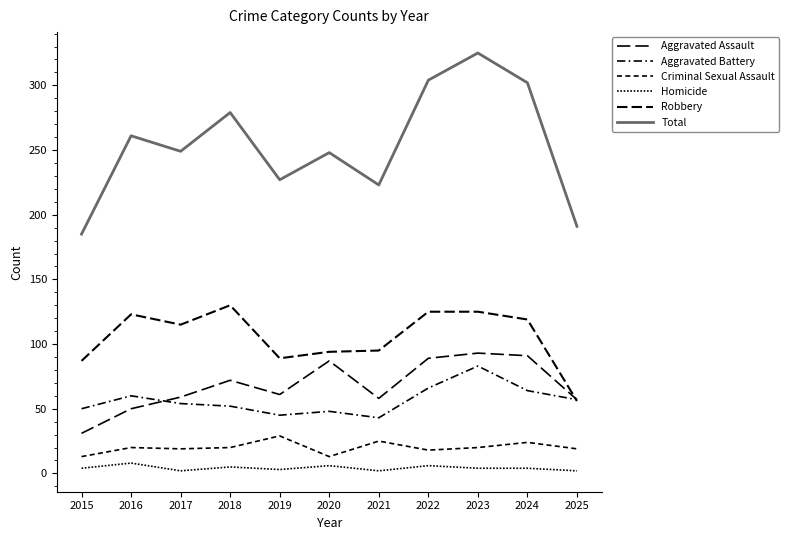

What is the total value across all series at 2020?

496